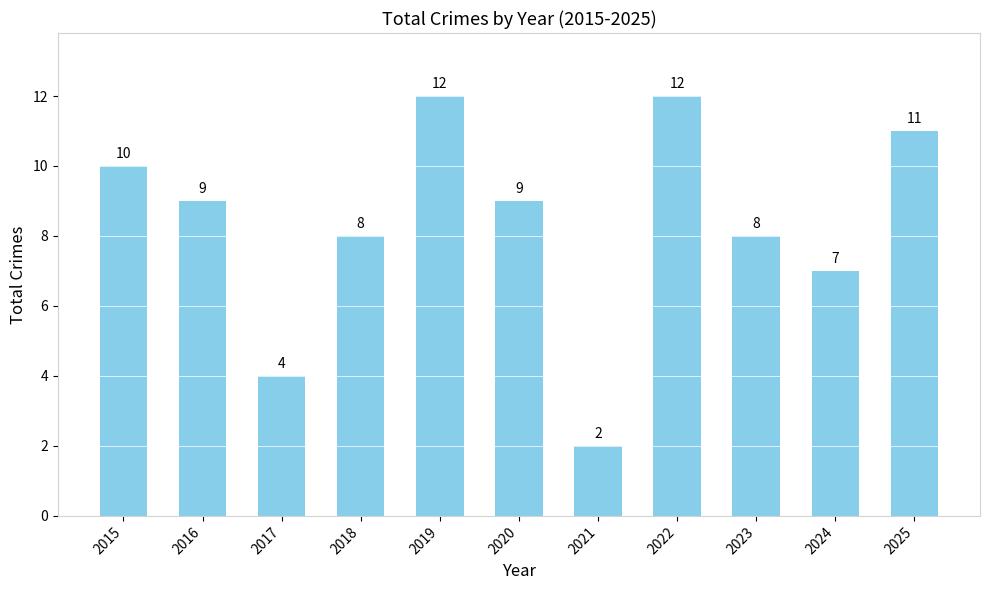

How many values are between 7 and 11?

7